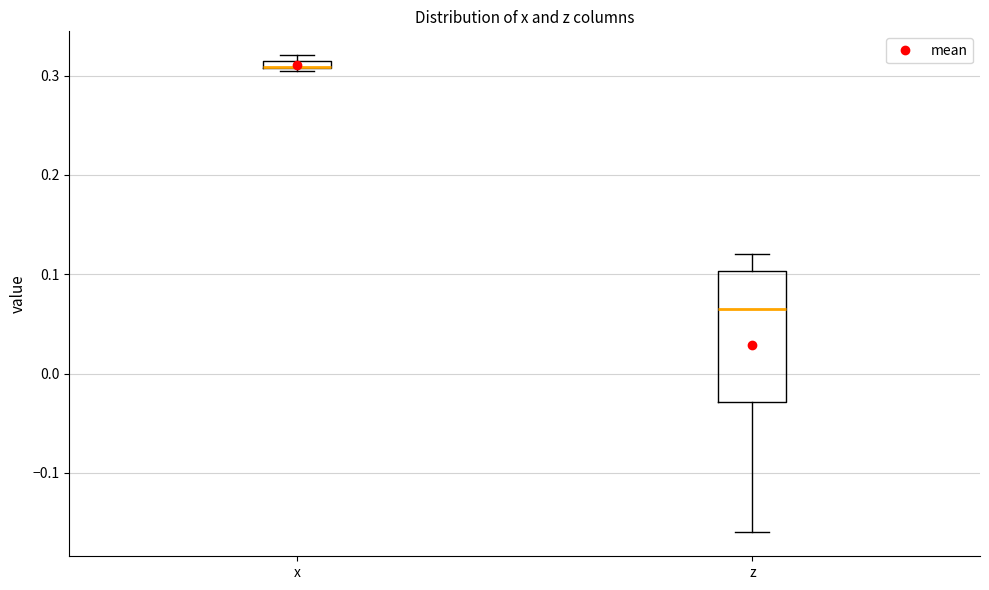

Where is the upper edge of the box for x on the y-axis? The values are not printed on the chart, so give them approximately, as read against the axis.

0.32